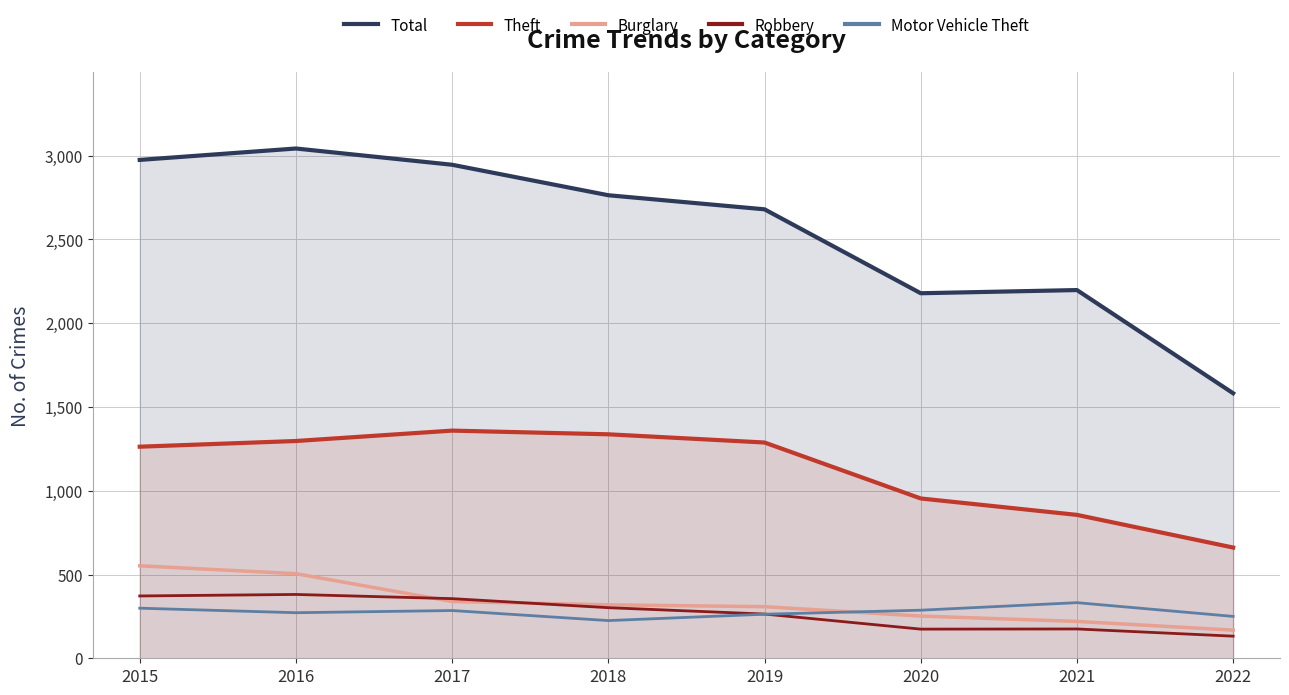

What are all the series names shown in the legend?

Total, Theft, Burglary, Robbery, Motor Vehicle Theft